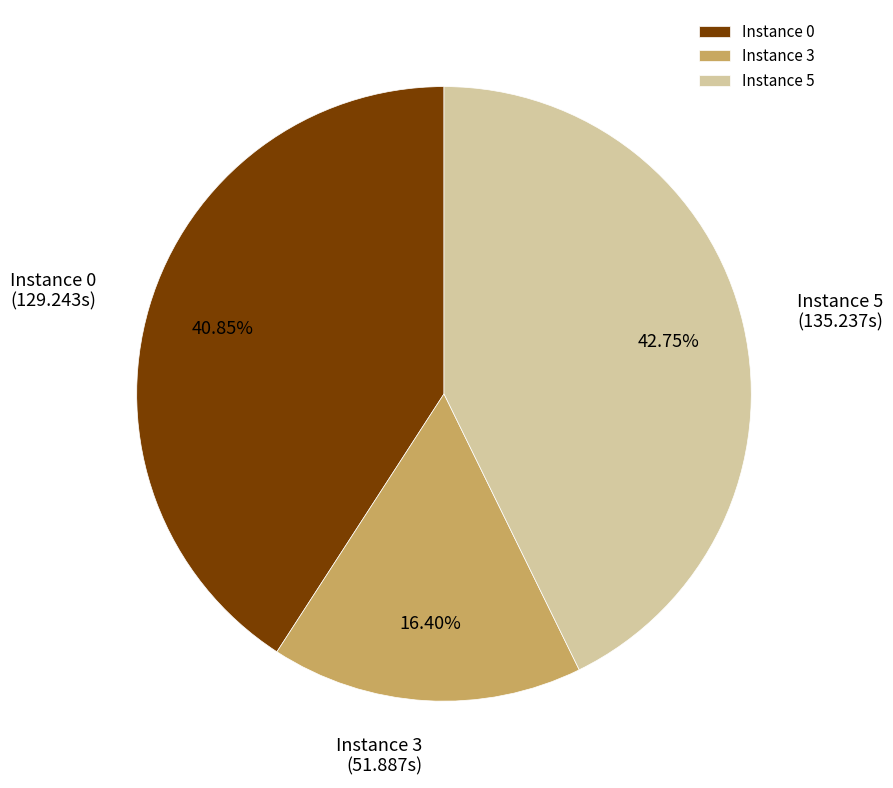

Approximately how many times larger is the value at Instance 0 compared to Instance 5?

1.0